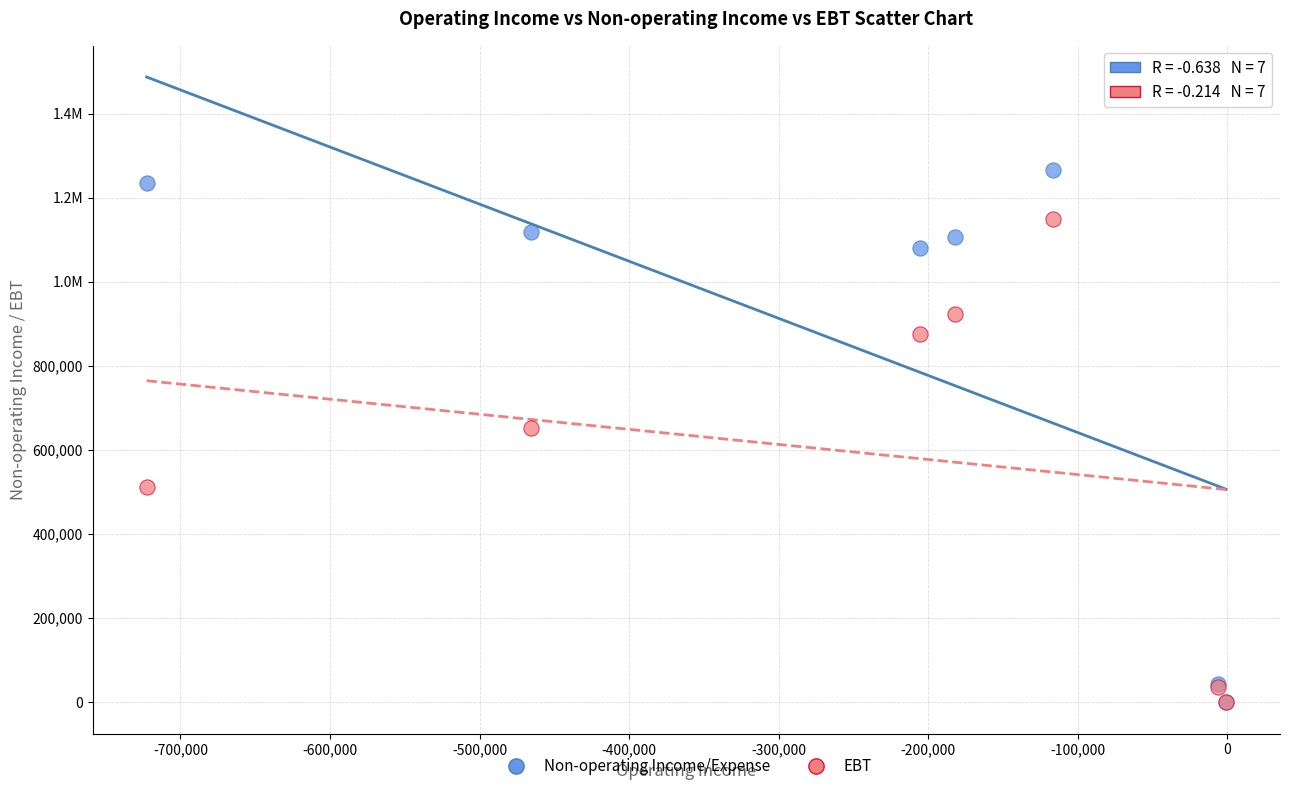

What are all the series names shown in the legend?

Non-operating Income/Expense, EBT